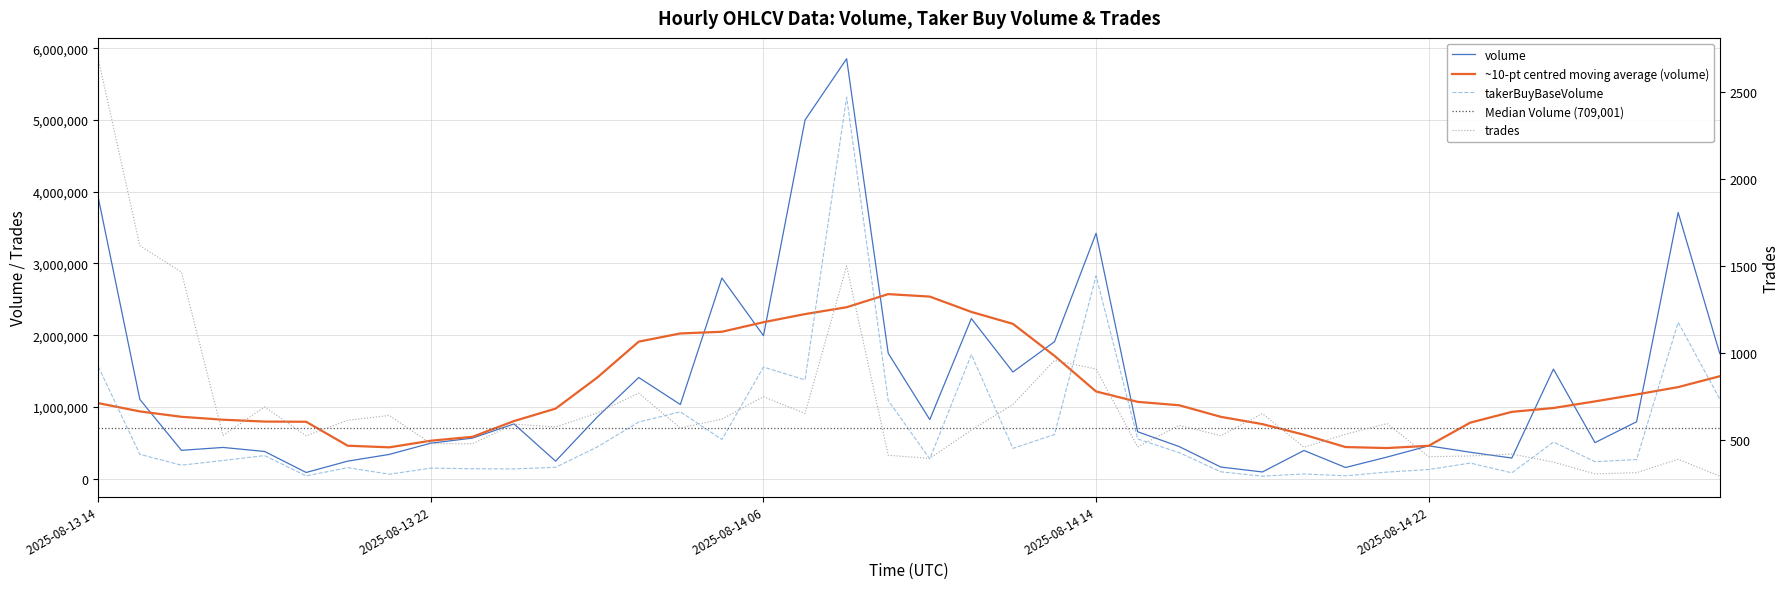

What is the sum of the takerBuyBaseVolume values at 2025-08-14 22 and 2025-08-13 22?

275017